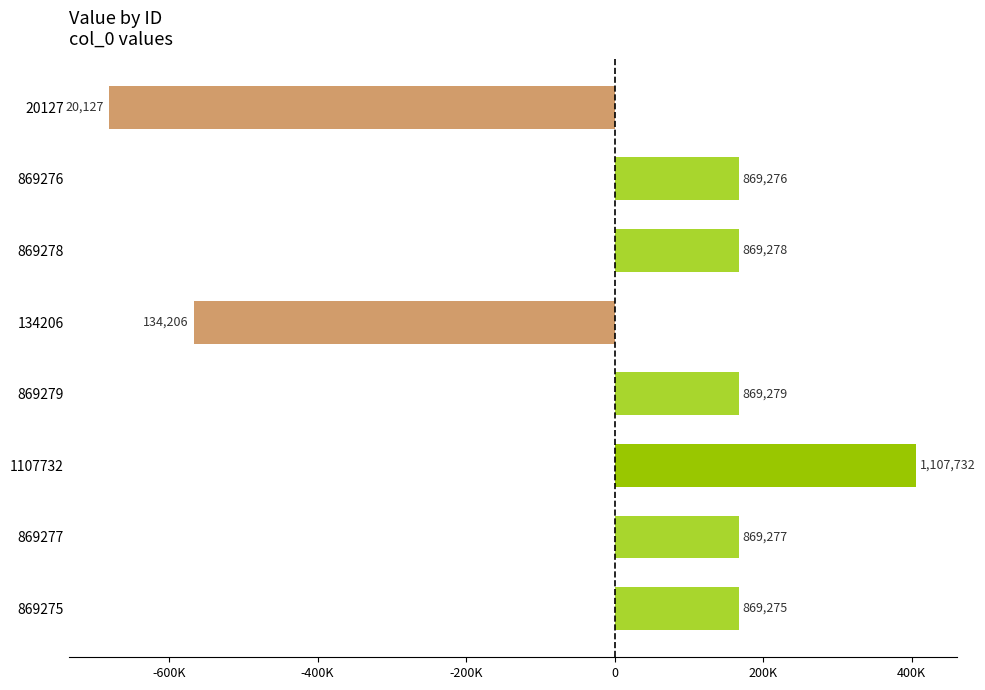

Does the chart contain any negative values?

Yes